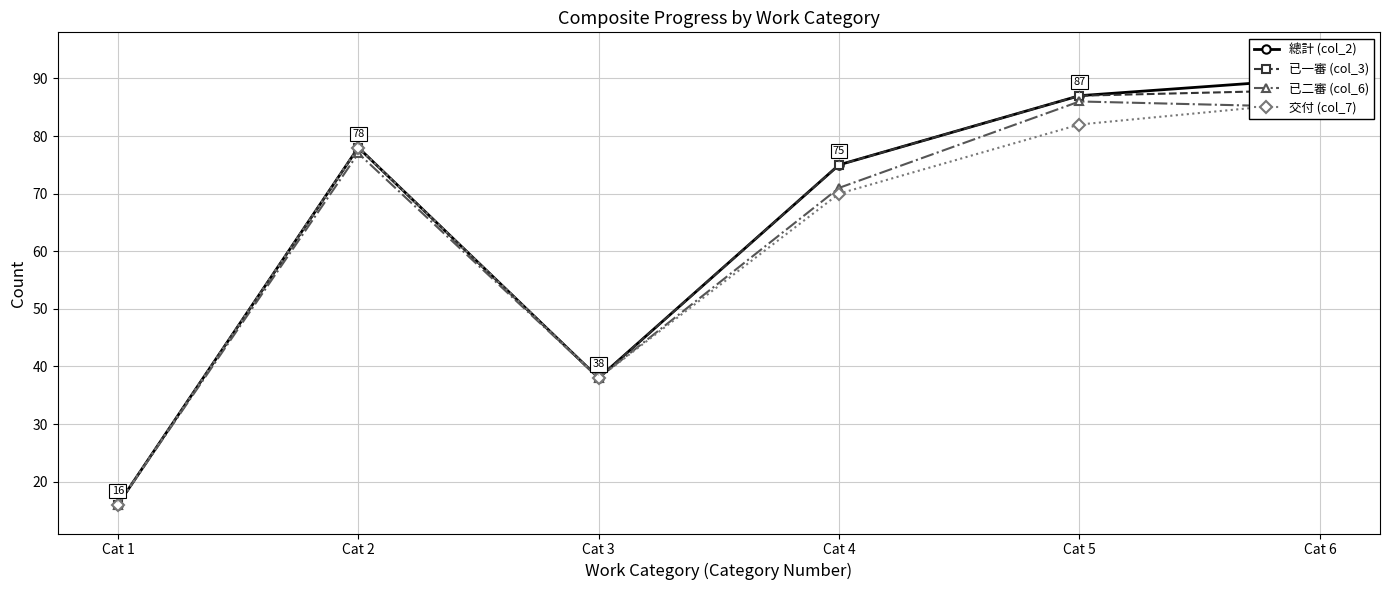

What is the approximate value of 已一審 (col_3) at Cat 2?

78